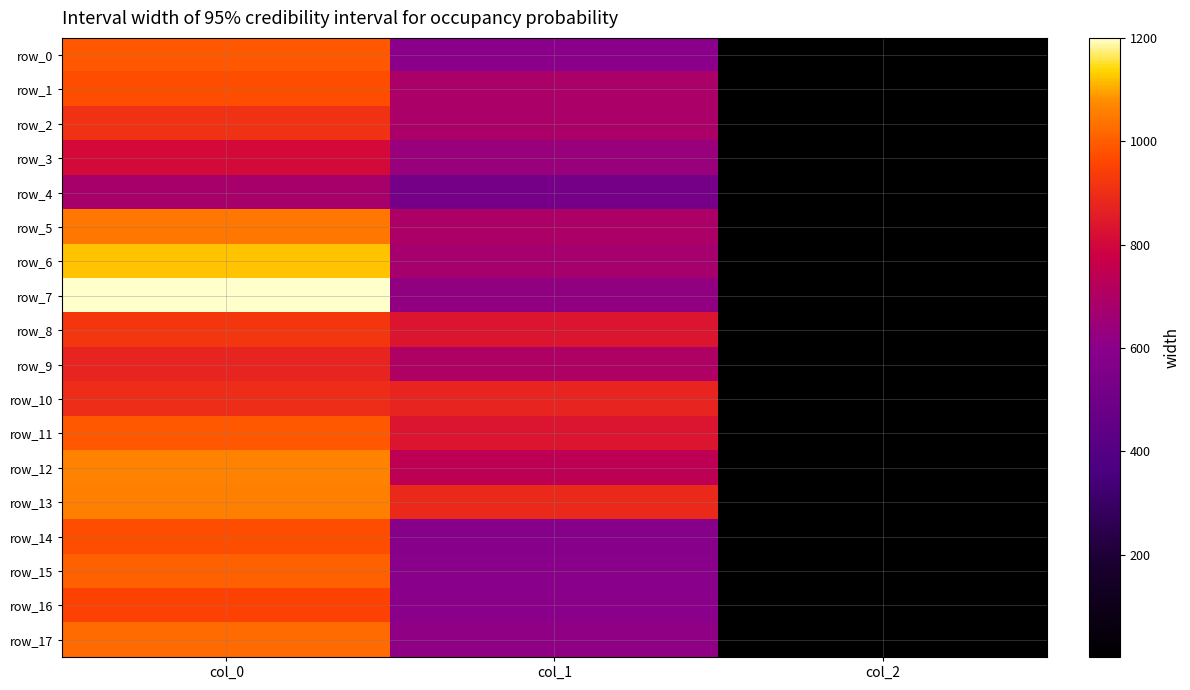

Which series has the widest spread of values?

row_7